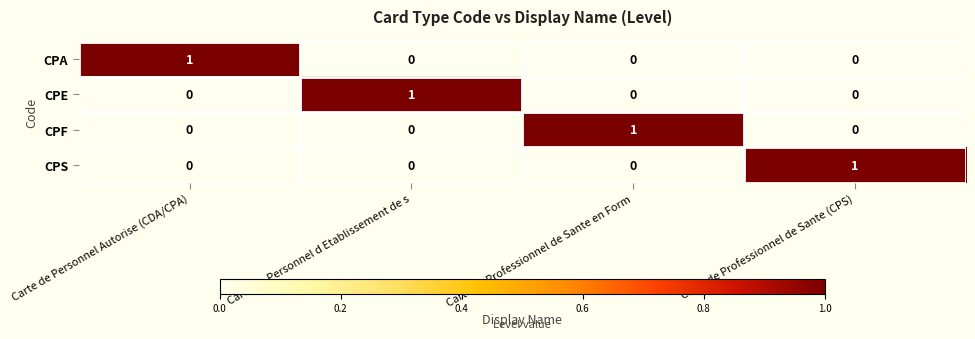

What is the total value across all series at Carte de Personnel d Etablissement de s?

1